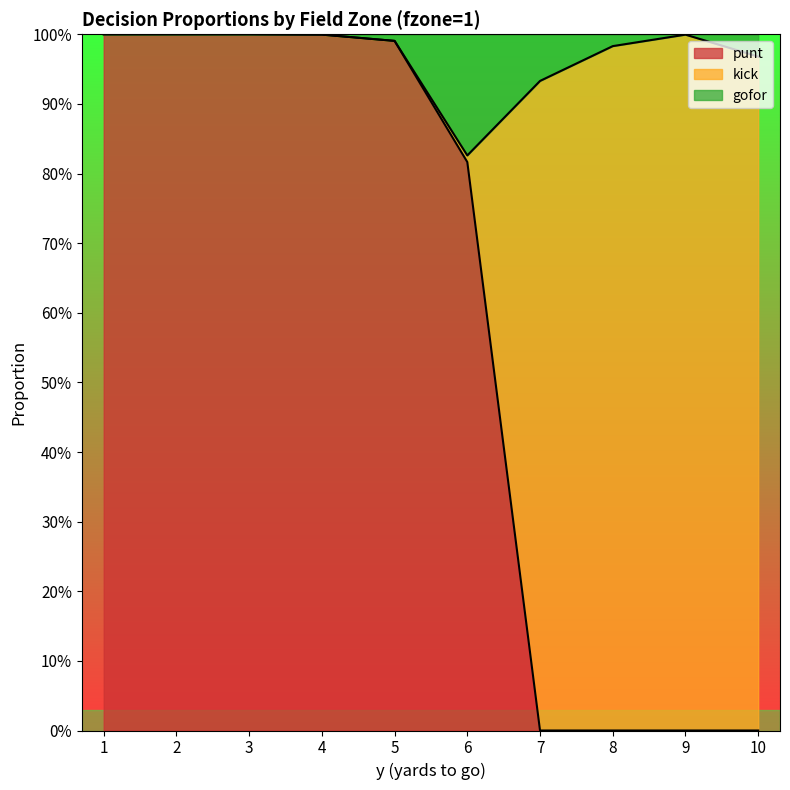

What is the total value across all series at 10?

1.0